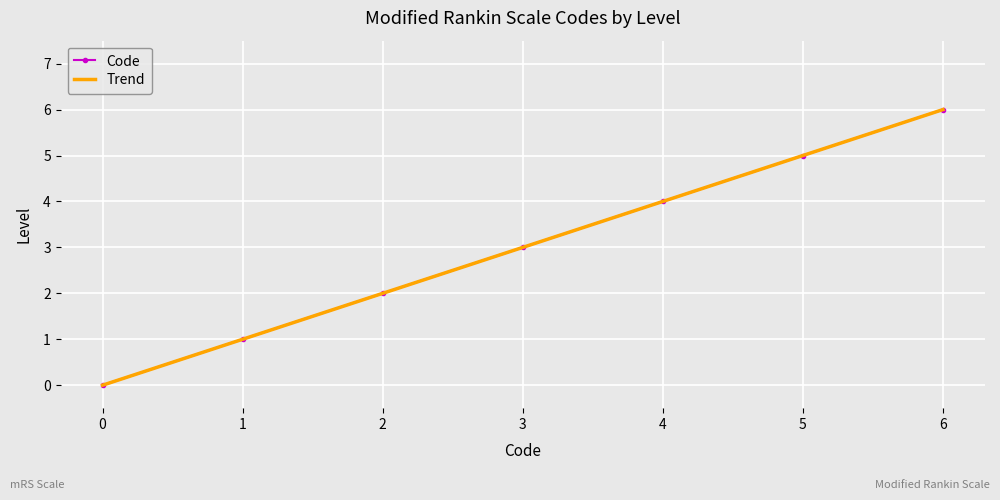

Approximately how many times larger is the value at 5 compared to 3?

1.7